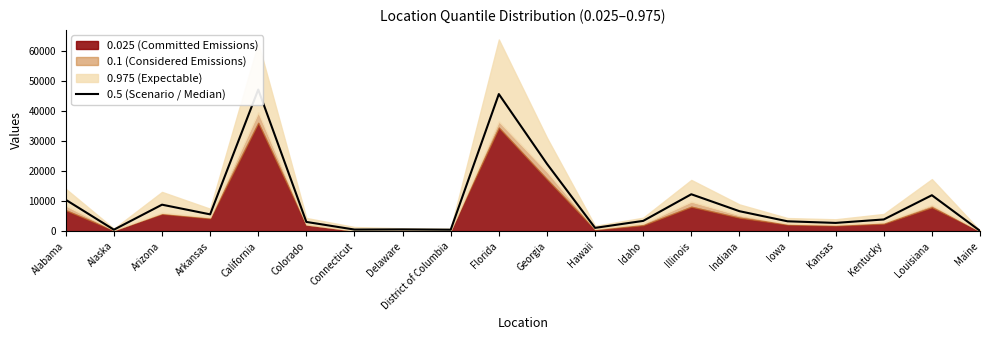

What is the ratio of the value at Iowa to the value at Connecticut?

6.4